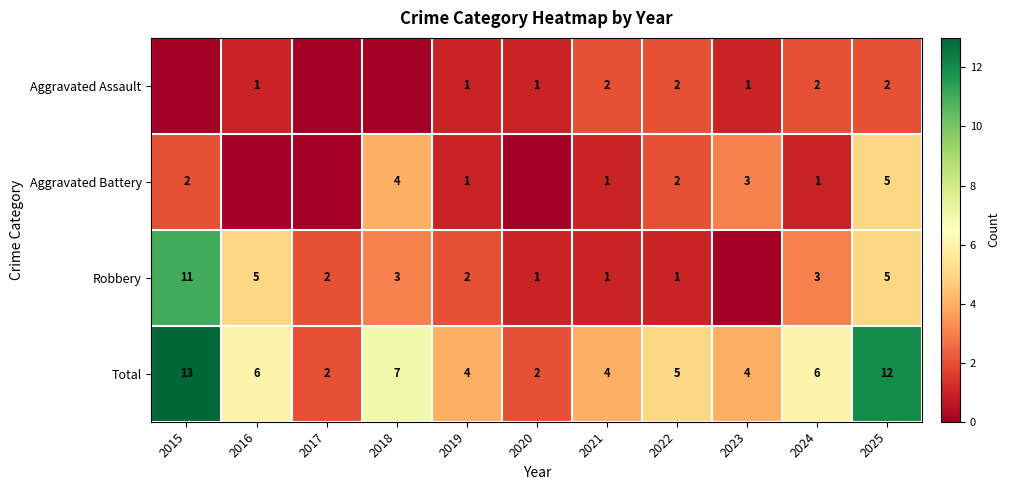

What is the sum of all Total values?

65